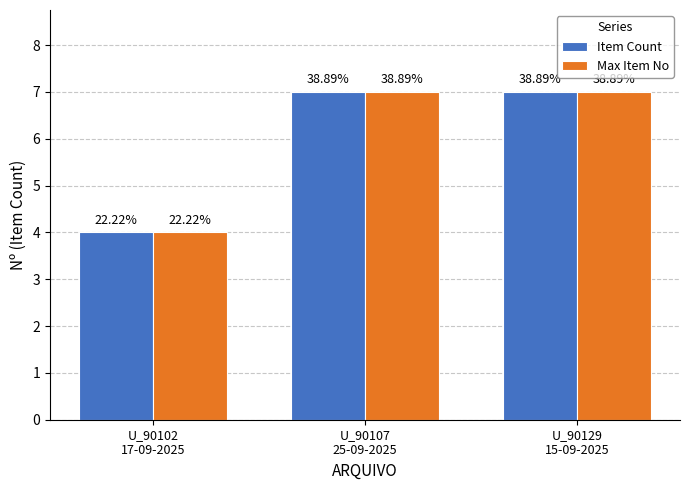

Between U_90102
17-09-2025 and U_90107
25-09-2025, which series saw the biggest shift?

Item Count